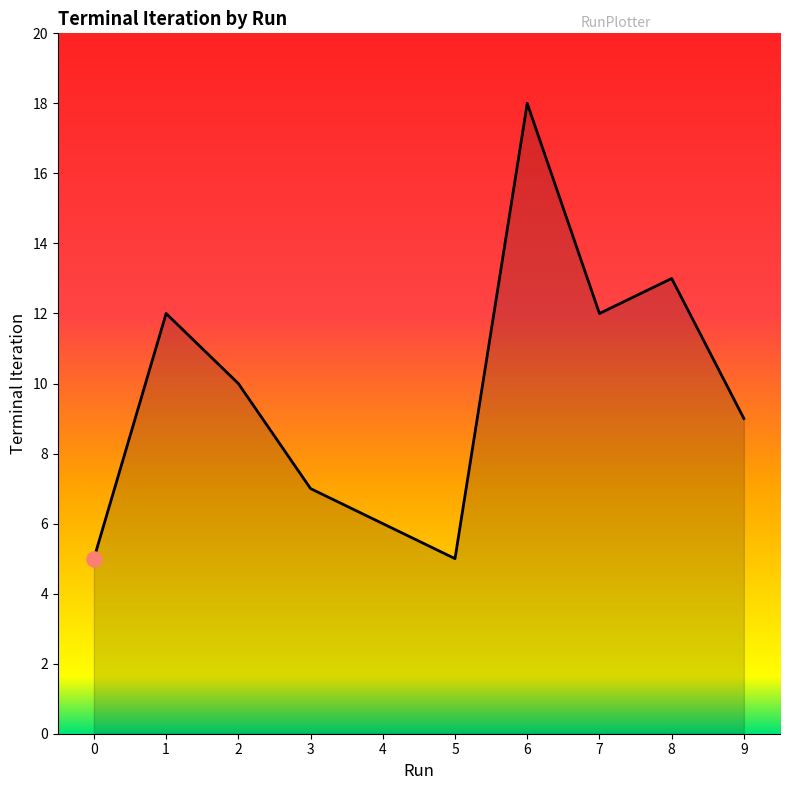

Between 2 and 3, which is larger?

2